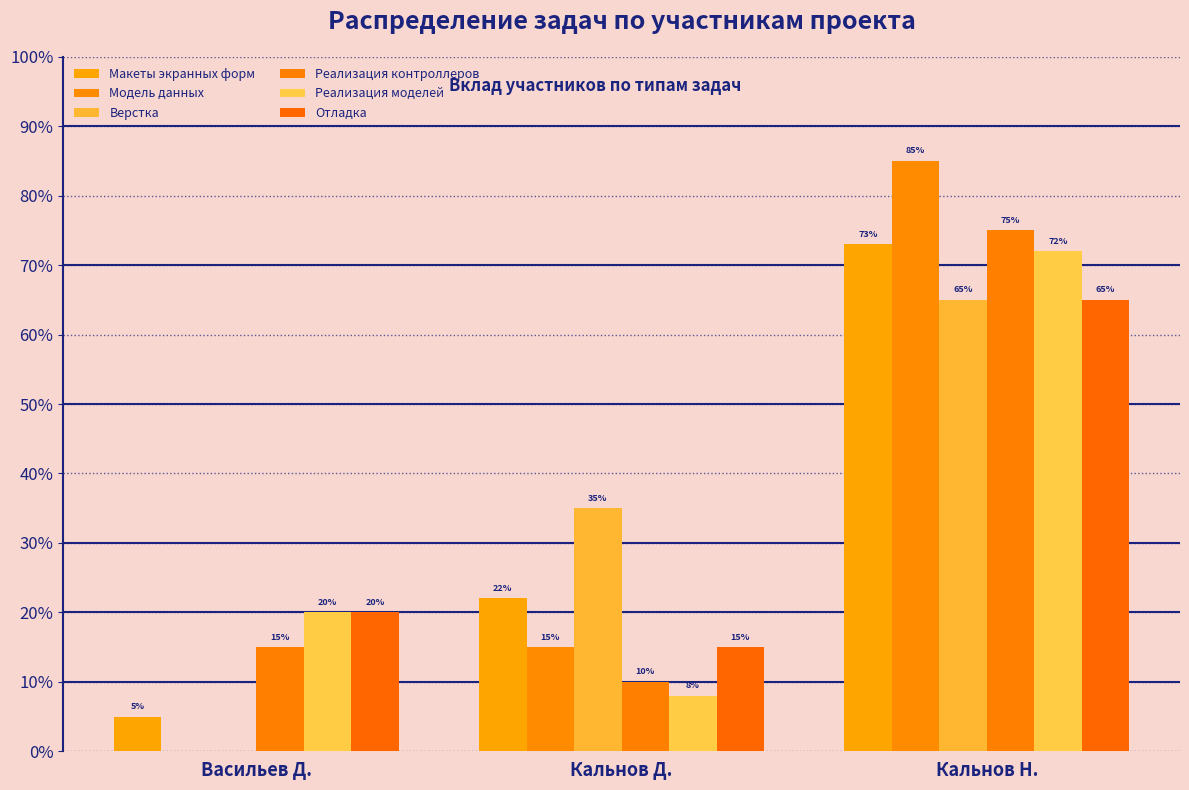

What is the total value across all series at Васильев Д.?

60